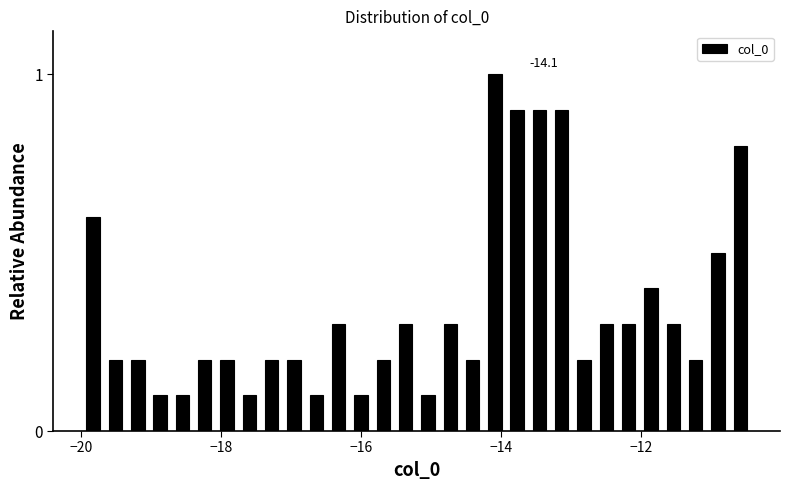

Around what value on the x-axis is the tallest bar? Give the approximate position of its centre, as read against the axis.

-14.0